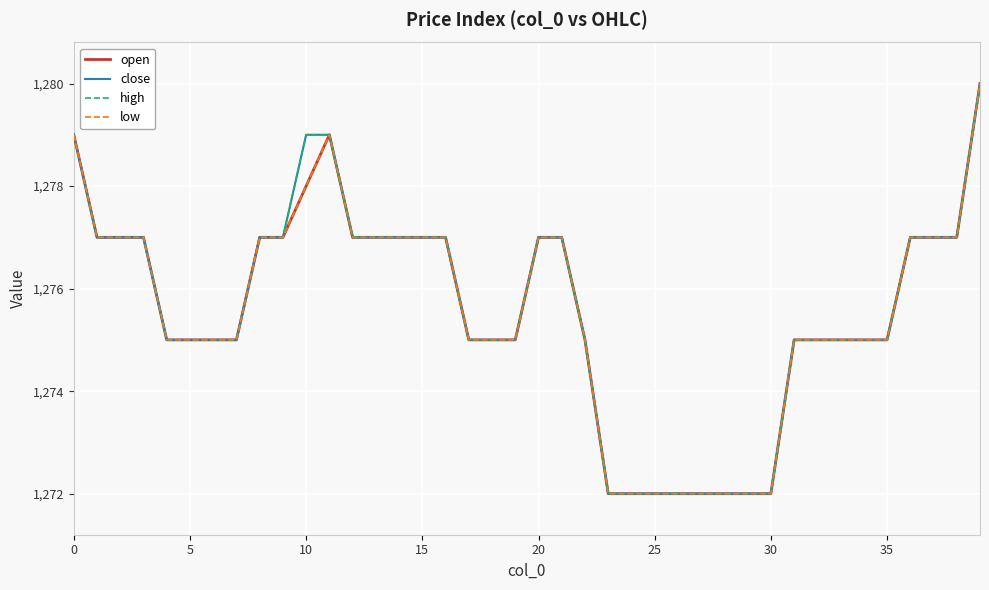

What is the value of the low point at the 12th from the left?

1279